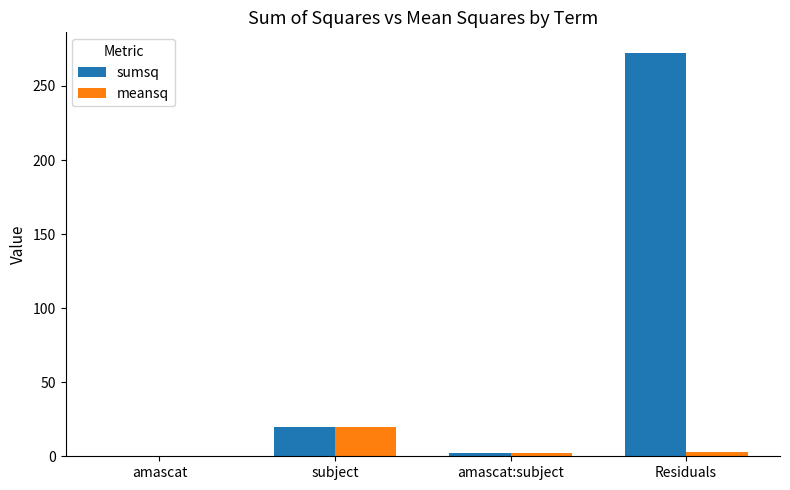

Is it true that meansq equals 0.4 at amascat?

True